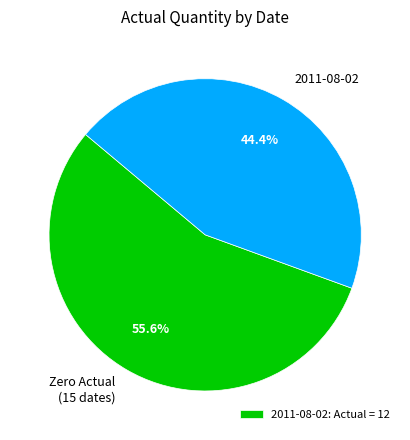

Between Zero Actual (15 dates) and 2011-08-02, which is larger?

Zero Actual (15 dates)